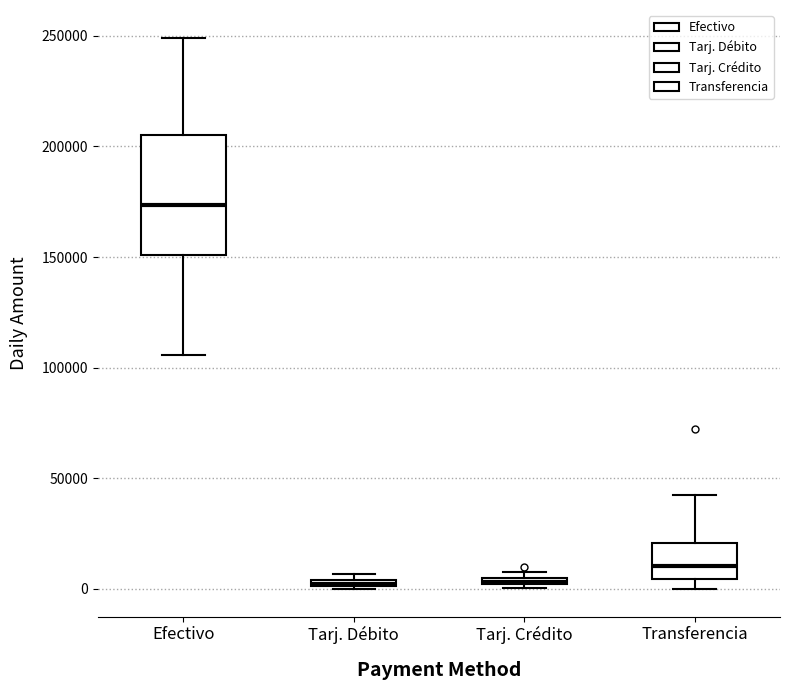

Where is the lower edge of the box for Tarj. Débito on the y-axis? The values are not printed on the chart, so give them approximately, as read against the axis.

0